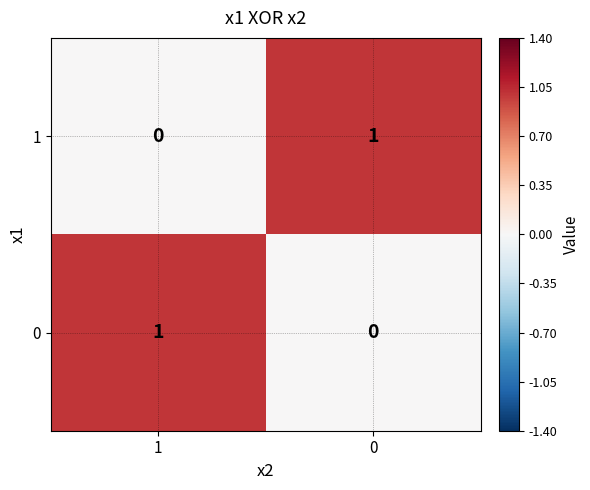

List the labels in order of 1 value, largest first.

0, 1